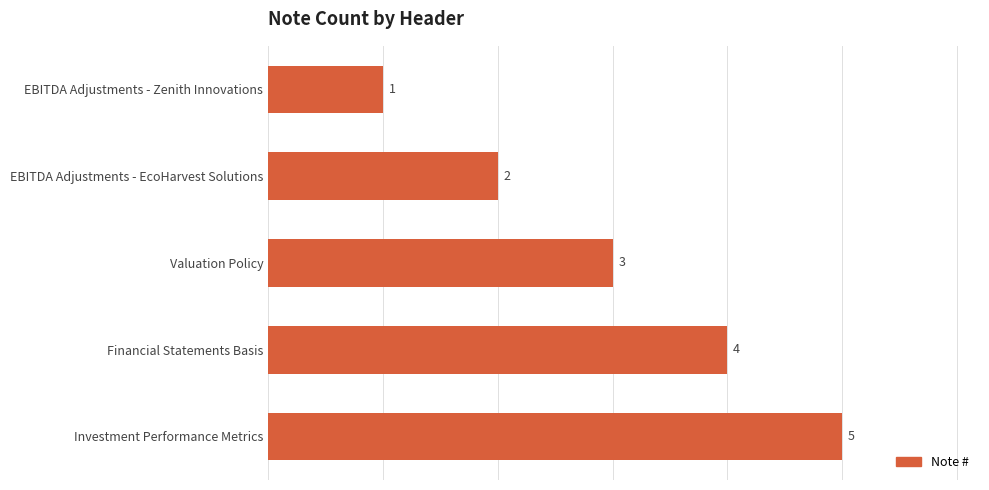

What is the difference between the values at EBITDA Adjustments - Zenith Innovations and Investment Performance Metrics?

4